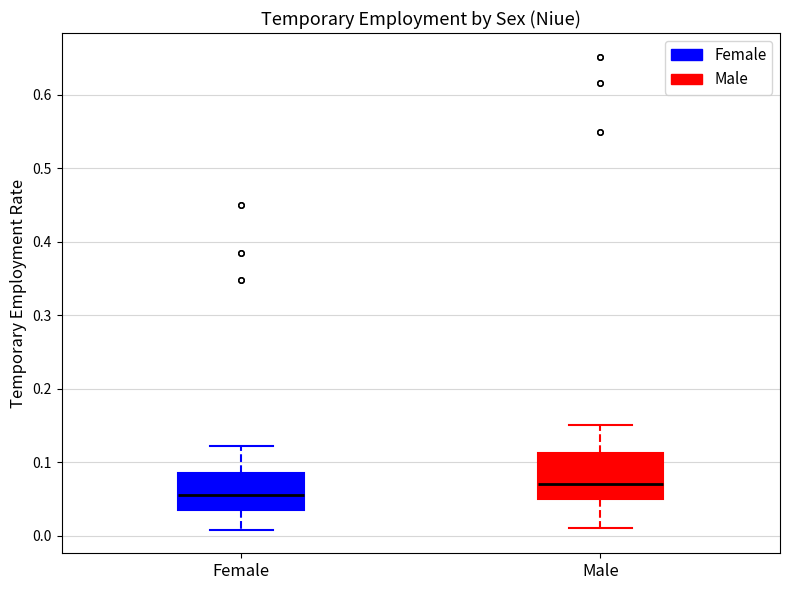

Reading left to right, transcribe this box plot: for each box, give where its median line is, the range the box spans, and where its two whiskers end, as read against the y-axis. The values are not printed on the chart, so give them approximately, as read against the axis.

Female: median 0.05, box 0.04 to 0.08, whiskers 0.01 to 0.12
Male: median 0.07, box 0.05 to 0.11, whiskers 0.01 to 0.15